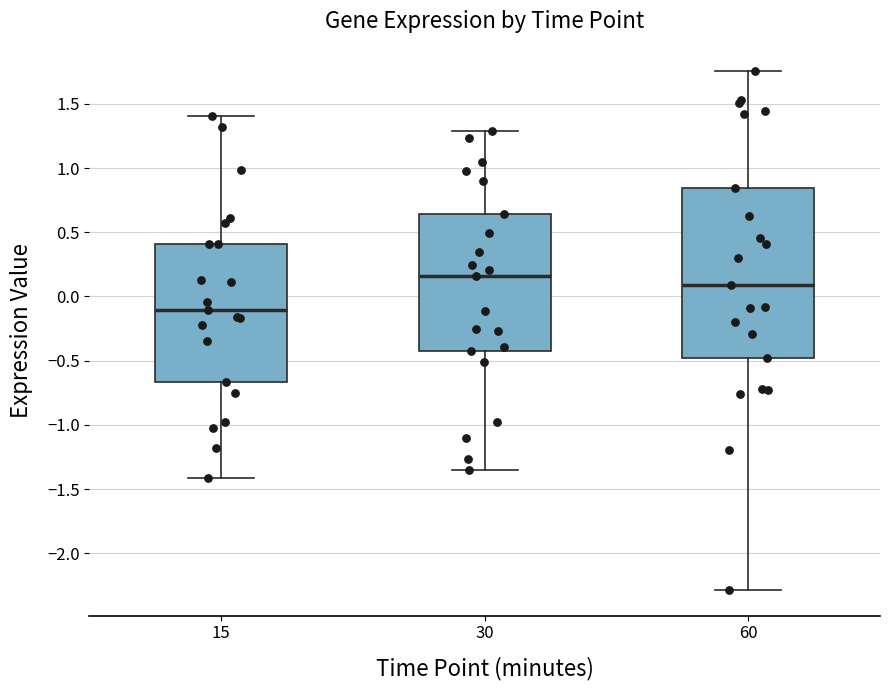

Which box's median line is the lowest?

15